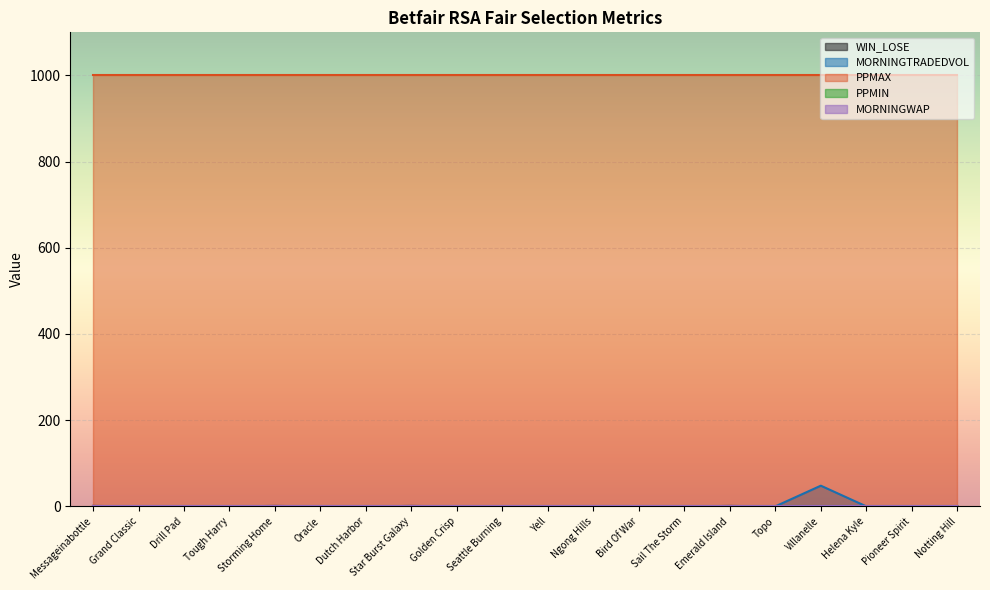

What are all the series names shown in the legend?

WIN_LOSE, MORNINGTRADEDVOL, PPMAX, PPMIN, MORNINGWAP